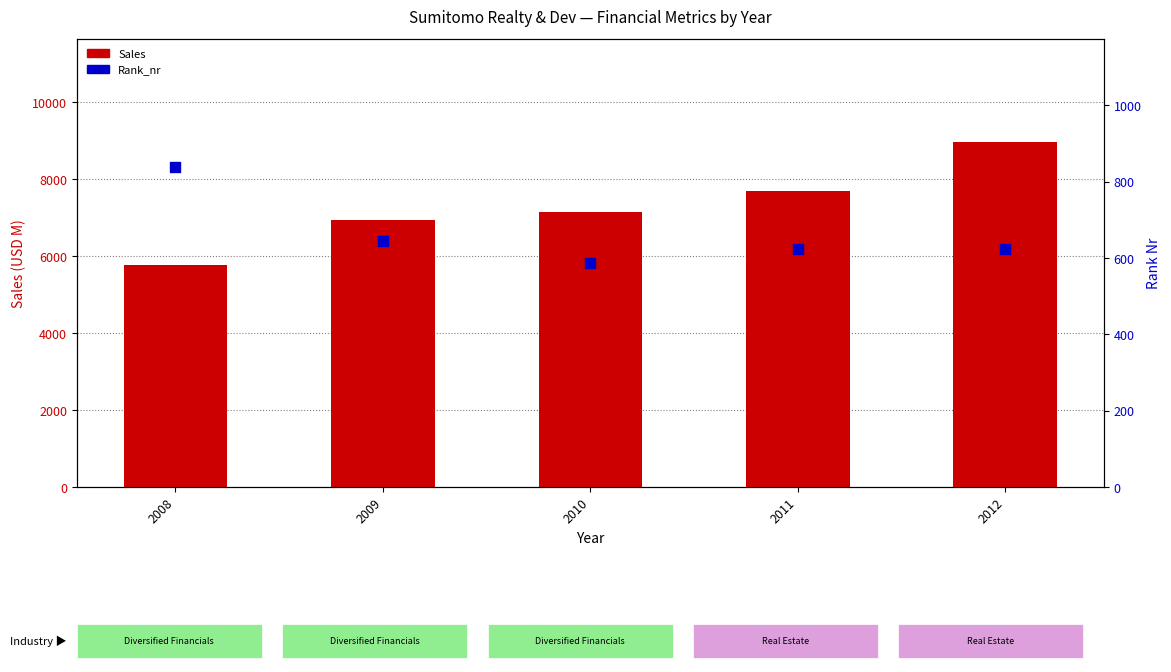

At which category is the sum across all series the highest?

2012